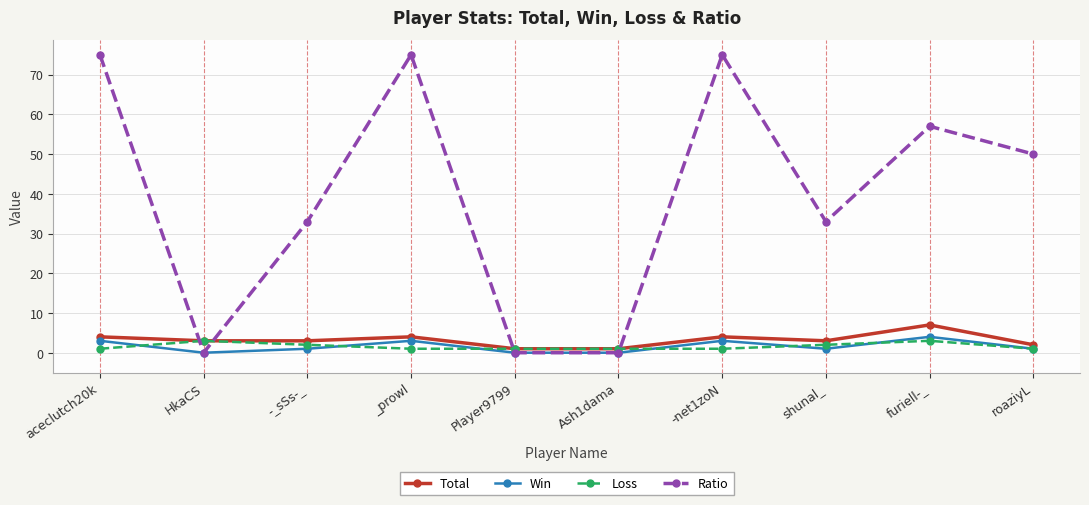

What is the sum of all Ratio values?

398